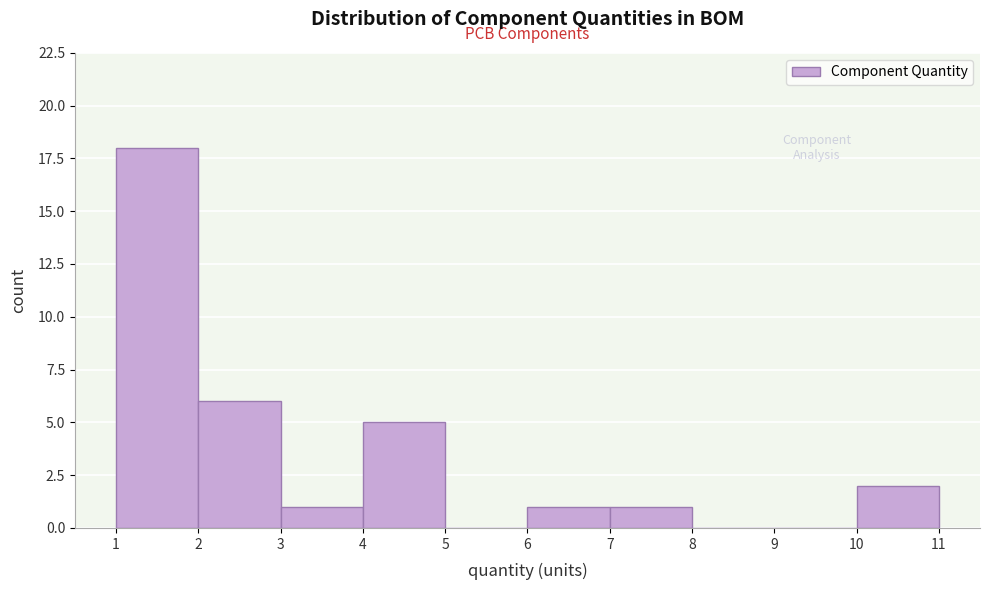

Reading left to right, list every bar in this chart as the range it spans on the x-axis followed by its height. The values are not printed on the chart, so give them approximately, as read against the axis.

1 to 2: 18
2 to 3: 6
3 to 4: 1
4 to 5: 5
5 to 6: 0
6 to 7: 1
7 to 8: 1
8 to 9: 0
9 to 10: 0
10 to 11: 2